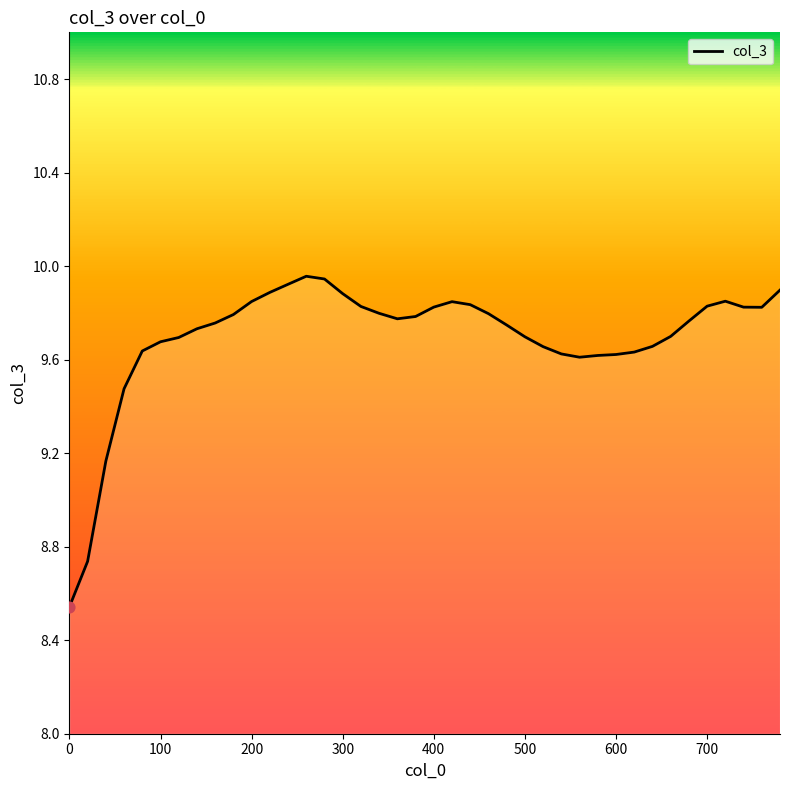

What is the difference between the maximum and minimum values?

1.4